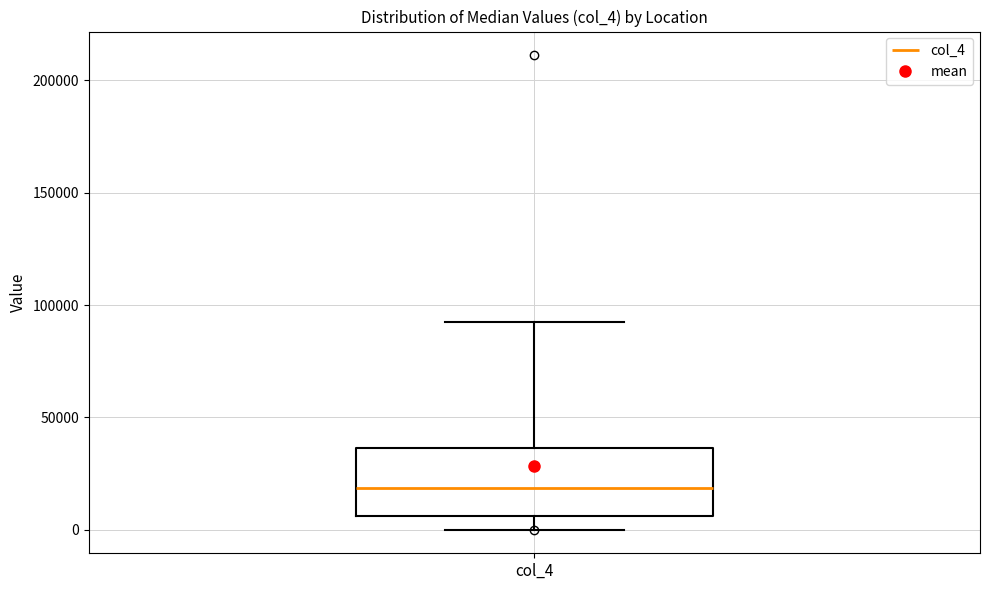

Where does the lower whisker of the box for col_4 end on the y-axis? The values are not printed on the chart, so give them approximately, as read against the axis.

0